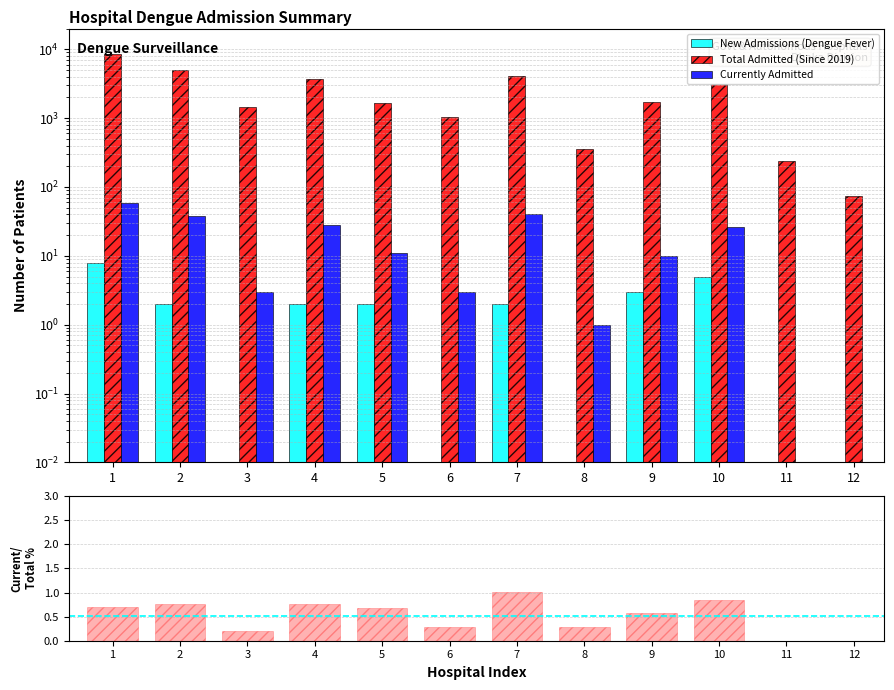

Does the chart contain stacked bars?

No